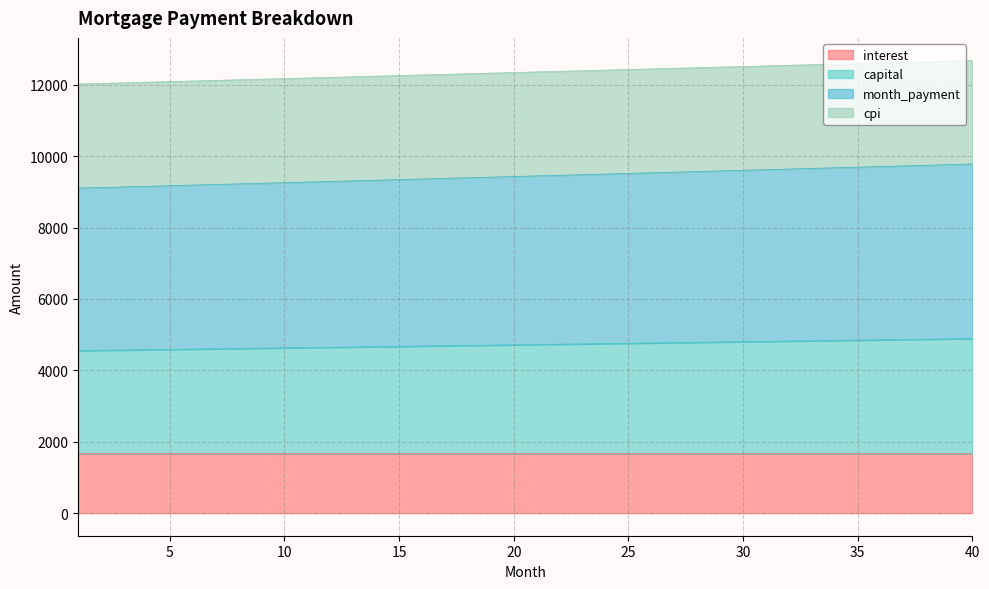

What is the highest value of the interest series?

1671.7